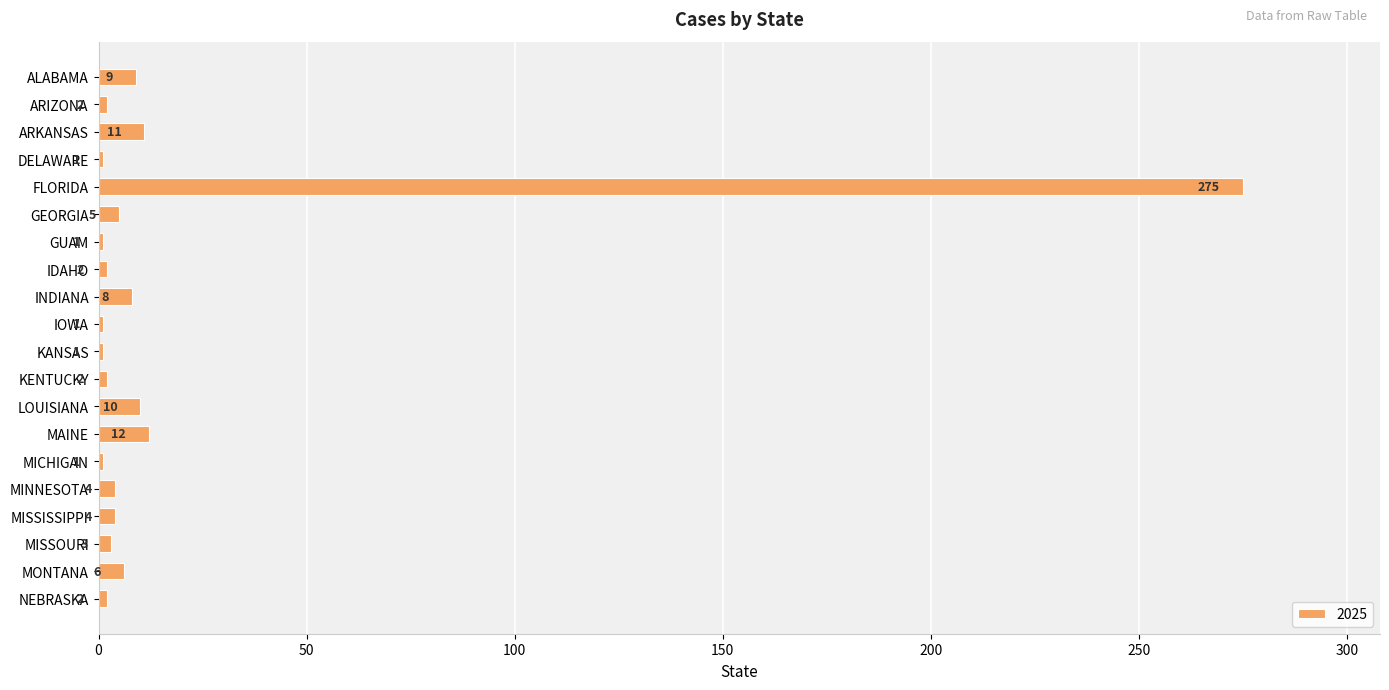

Is it true that the value at KENTUCKY is 2?

True